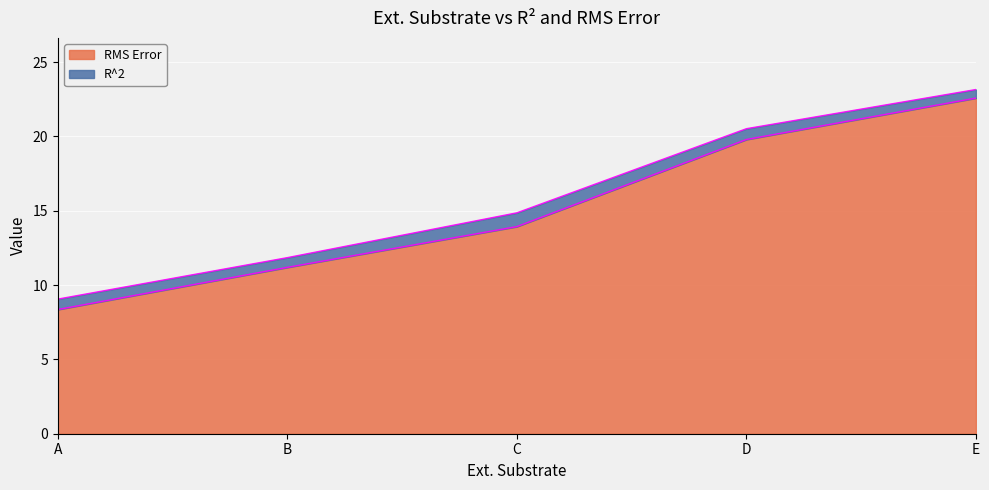

At which label does RMS Error first exceed 13?

C